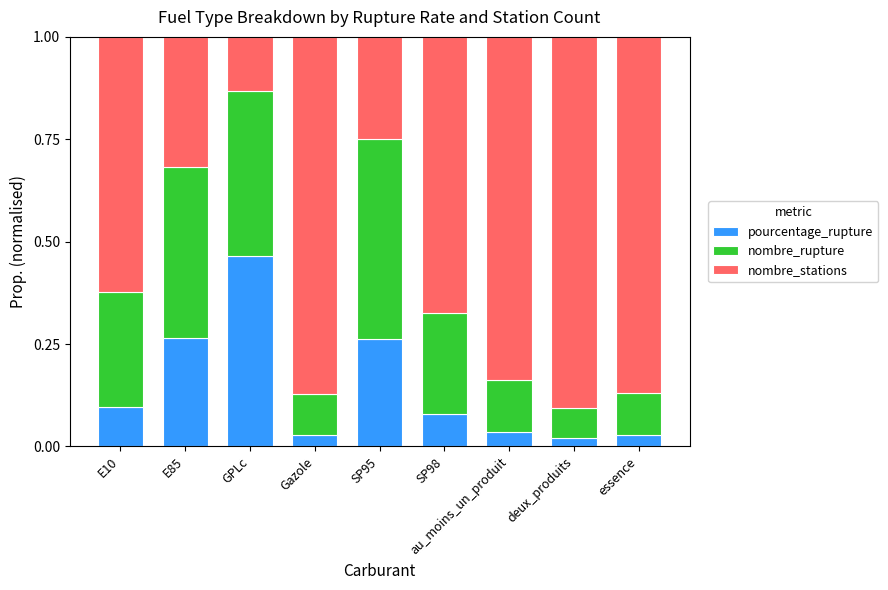

True or false: pourcentage_rupture has a value of 0.1 at au_moins_un_produit.

False